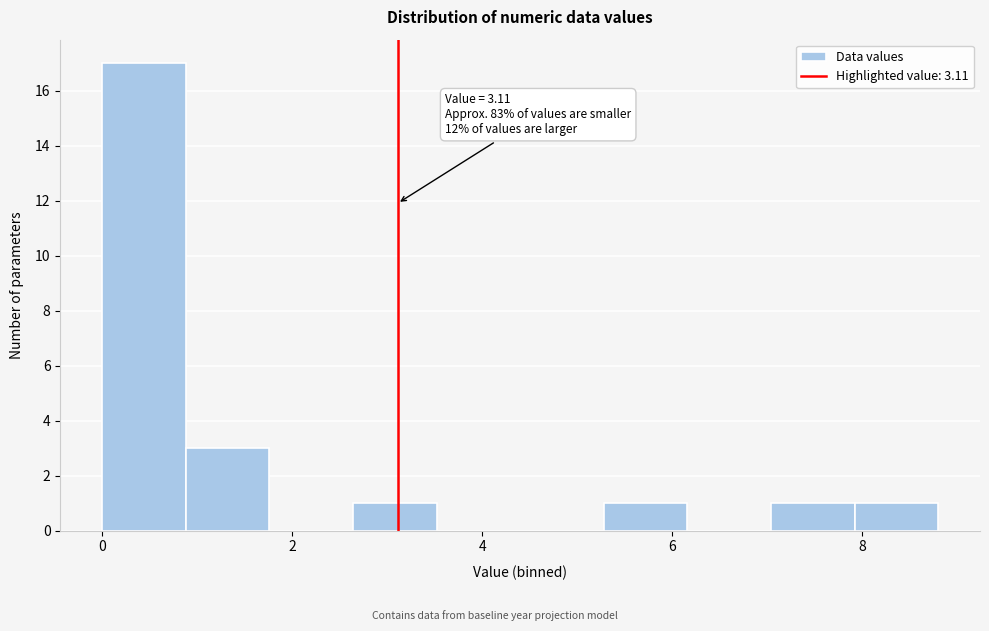

Over which range of the x-axis is the bar tallest?

0.00 to 0.88